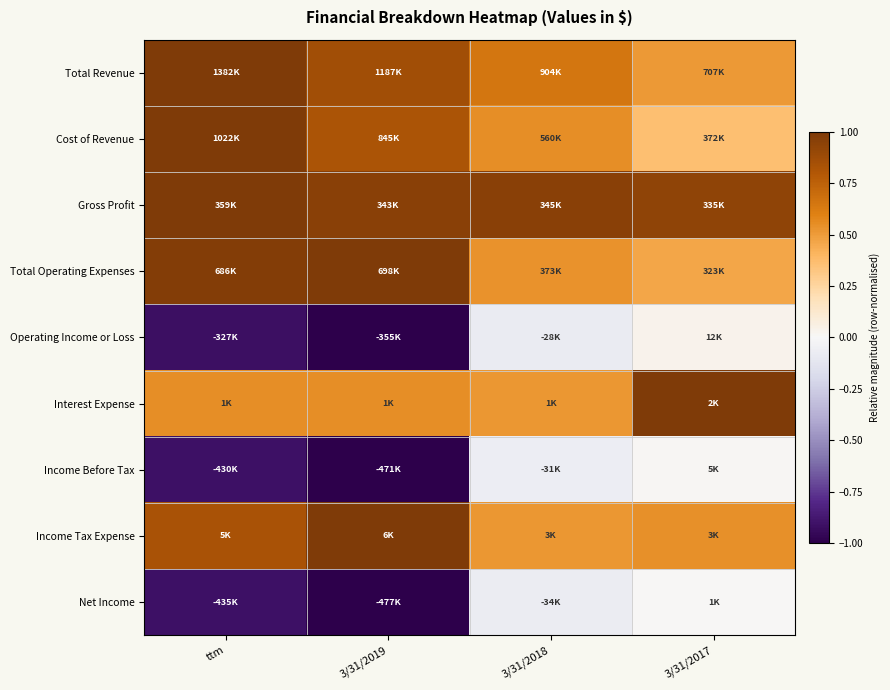

Reading left to right, list all the values displayed in this chart.

Total Revenue: ttm=1.0	3/31/2019=0.9	3/31/2018=0.7	3/31/2017=0.5
Cost of Revenue: ttm=1.0	3/31/2019=0.8	3/31/2018=0.5	3/31/2017=0.4
Gross Profit: ttm=1.0	3/31/2019=1.0	3/31/2018=1.0	3/31/2017=0.9
Total Operating Expenses: ttm=1.0	3/31/2019=1.0	3/31/2018=0.5	3/31/2017=0.5
Operating Income or Loss: ttm=-0.9	3/31/2019=-1.0	3/31/2018=-0.1	3/31/2017=0.0
Interest Expense: ttm=0.6	3/31/2019=0.6	3/31/2018=0.5	3/31/2017=1.0
Income Before Tax: ttm=-0.9	3/31/2019=-1.0	3/31/2018=-0.1	3/31/2017=0.0
Income Tax Expense: ttm=0.8	3/31/2019=1.0	3/31/2018=0.5	3/31/2017=0.5
Net Income: ttm=-0.9	3/31/2019=-1.0	3/31/2018=-0.1	3/31/2017=0.0